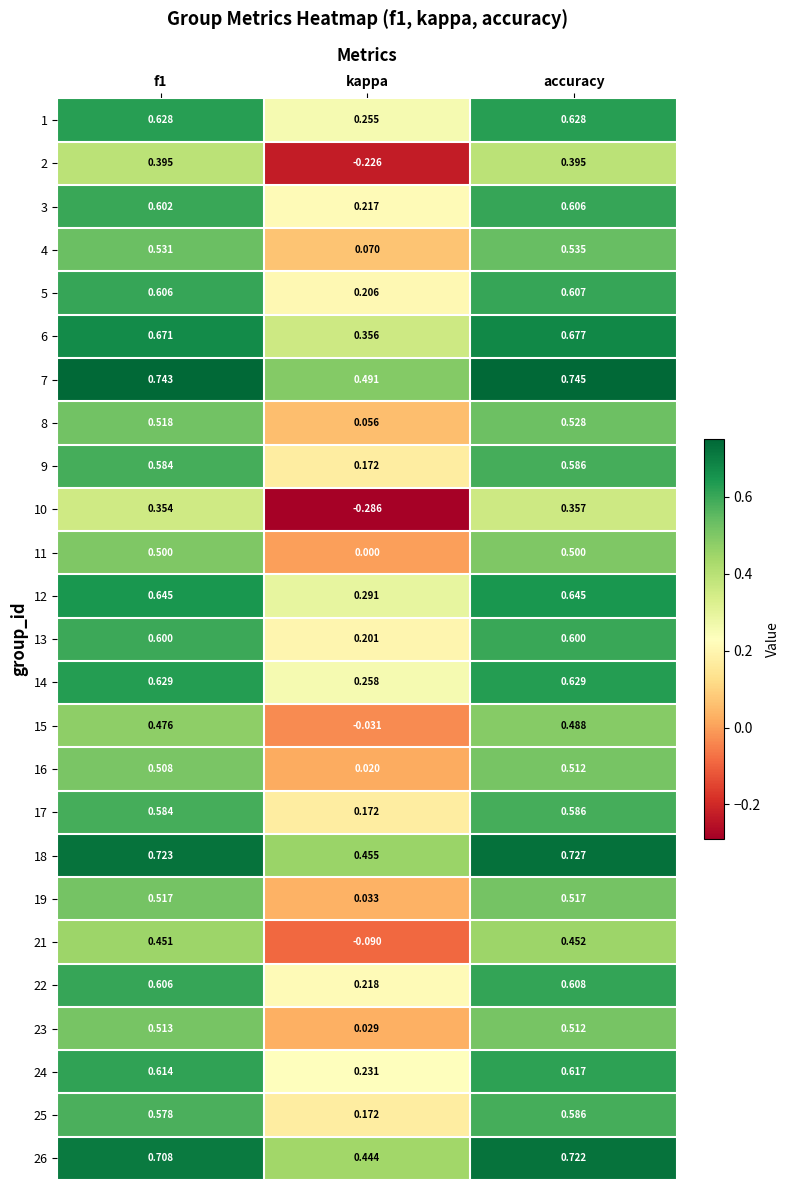

At which label is 3 closest to 0?

kappa